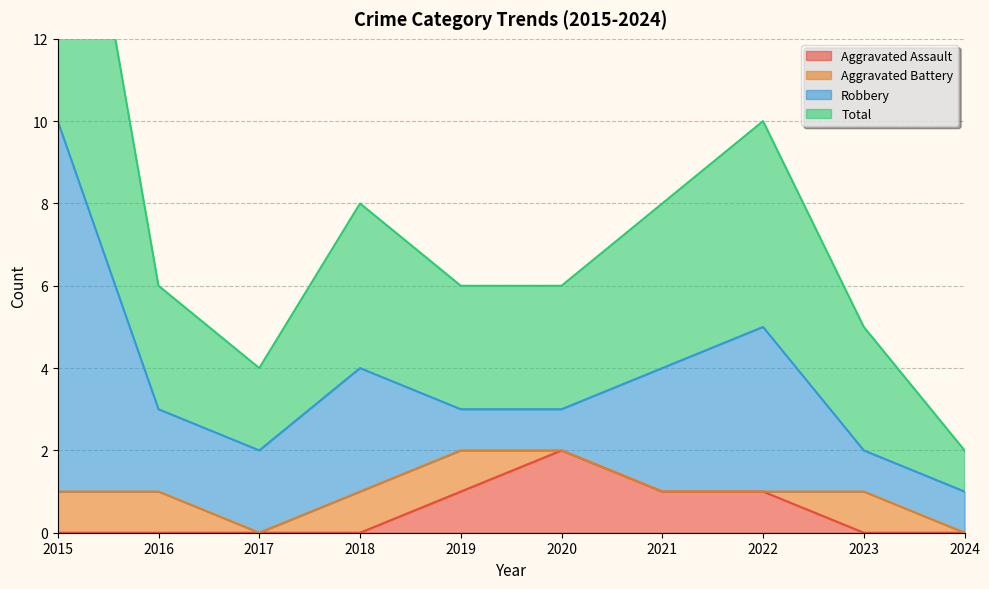

The value of Aggravated Assault at 2021 is 0. True or false?

False